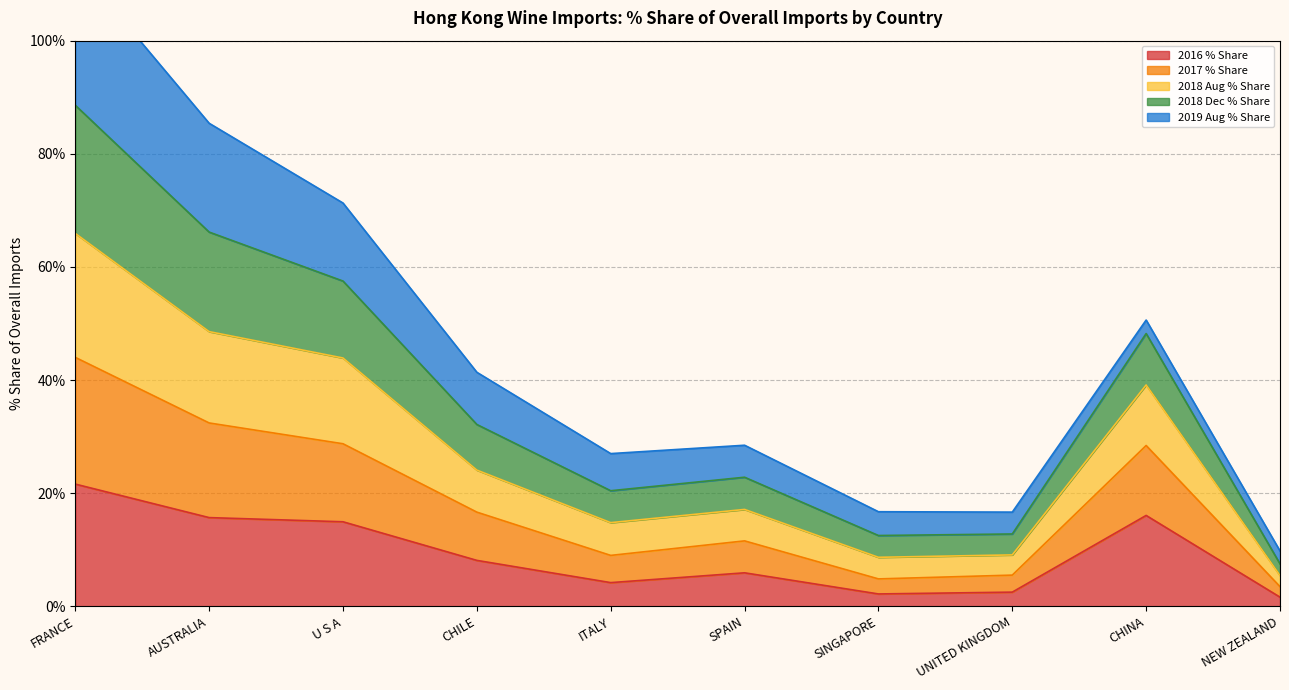

What is the maximum value for 2016 % Share?

21.6